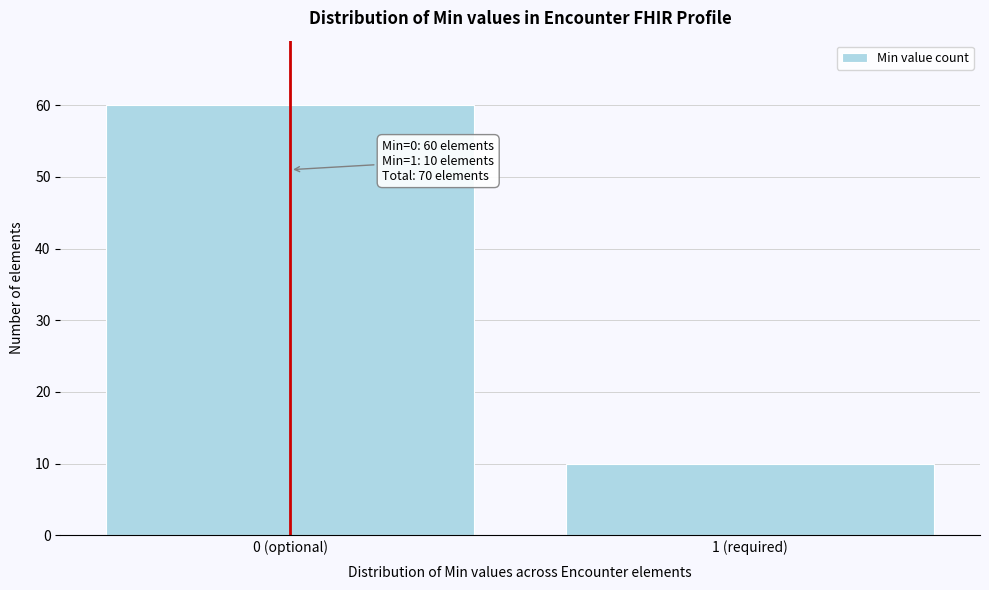

Reading left to right, what are all the values shown in this chart?

0 (optional)=60	1 (required)=10